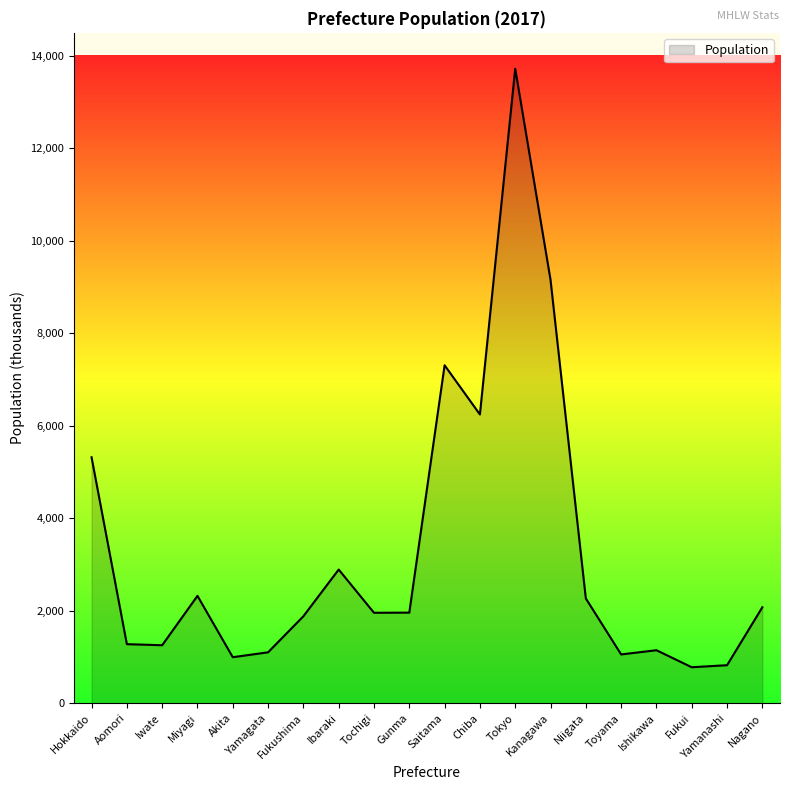

The value at Nagano is 532. True or false?

False